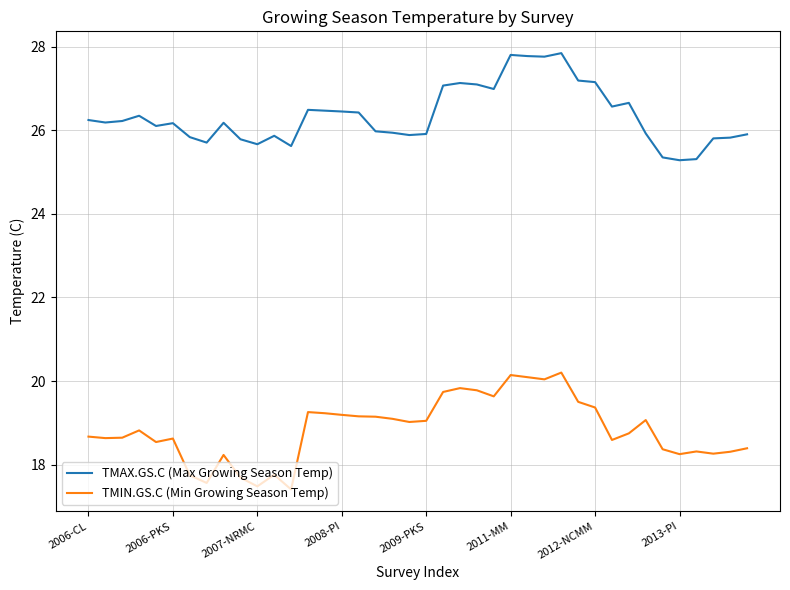

What is the difference between the maximum and minimum values in the TMAX.GS.C (Max Growing Season Temp) series?

2.6